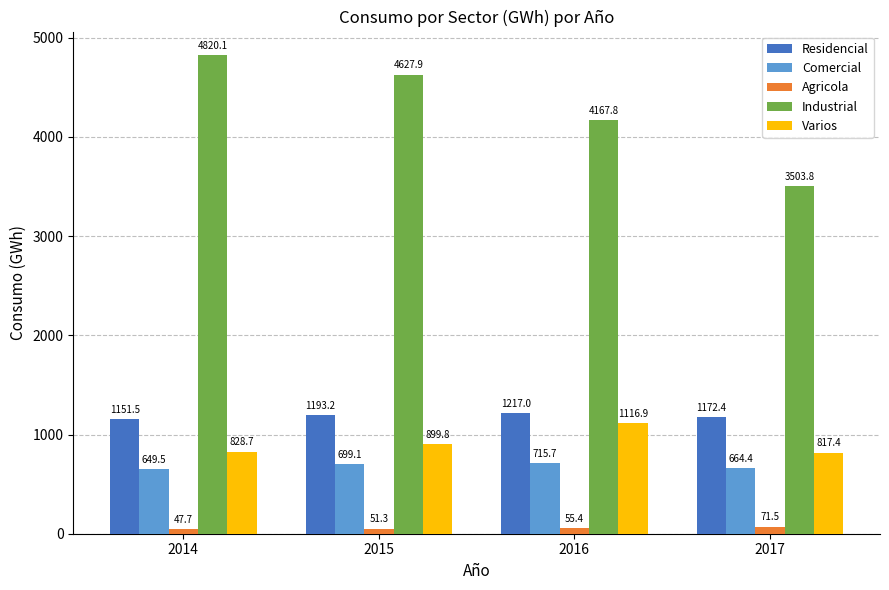

What is the minimum value shown in the chart?

47.7